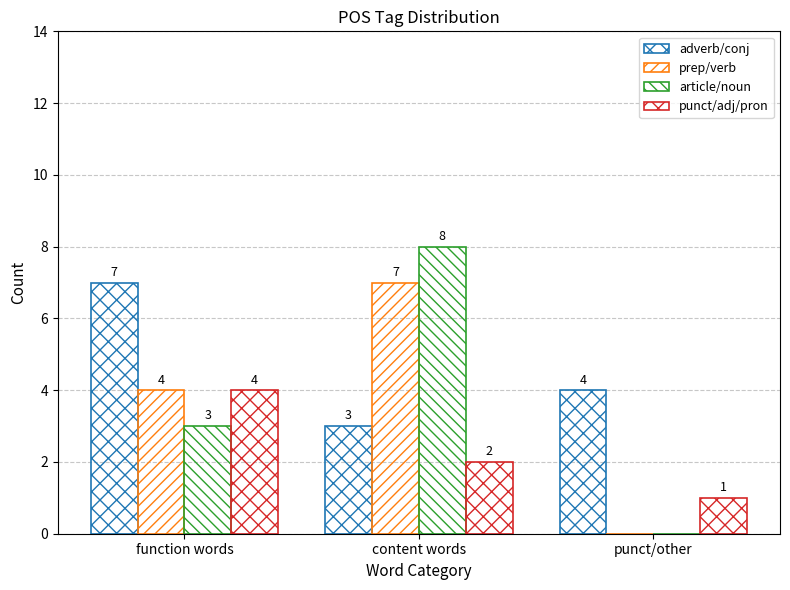

Rank the series by their maximum value, from highest to lowest.

article/noun, adverb/conj, prep/verb, punct/adj/pron